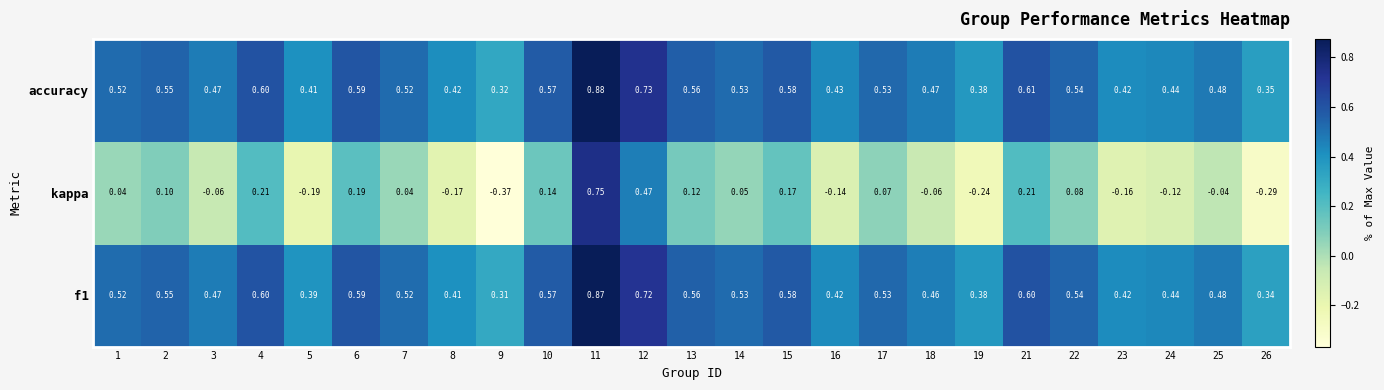

Which series changed the most between 1 and 4?

kappa